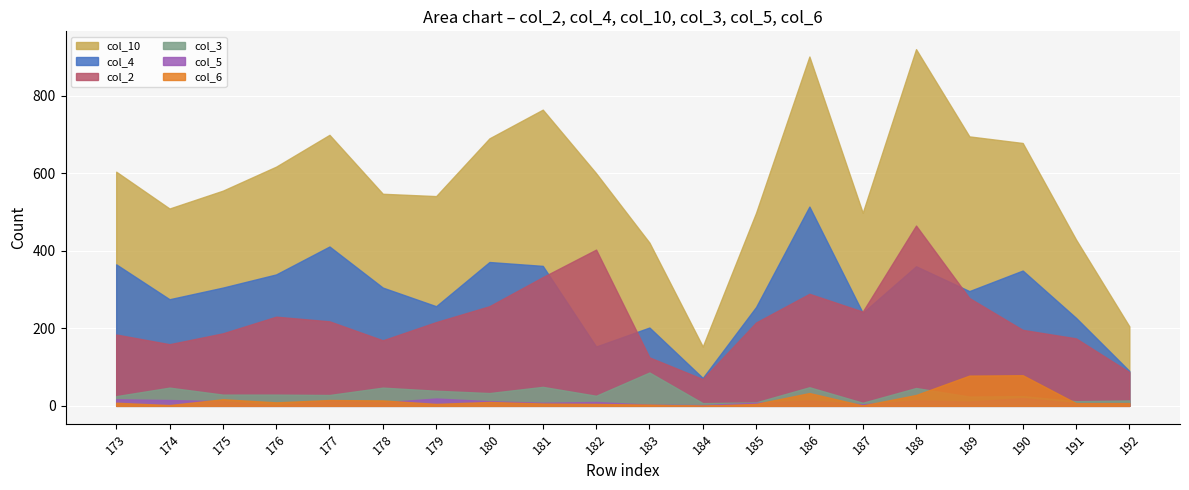

Where is the first local minimum for col_5?

176